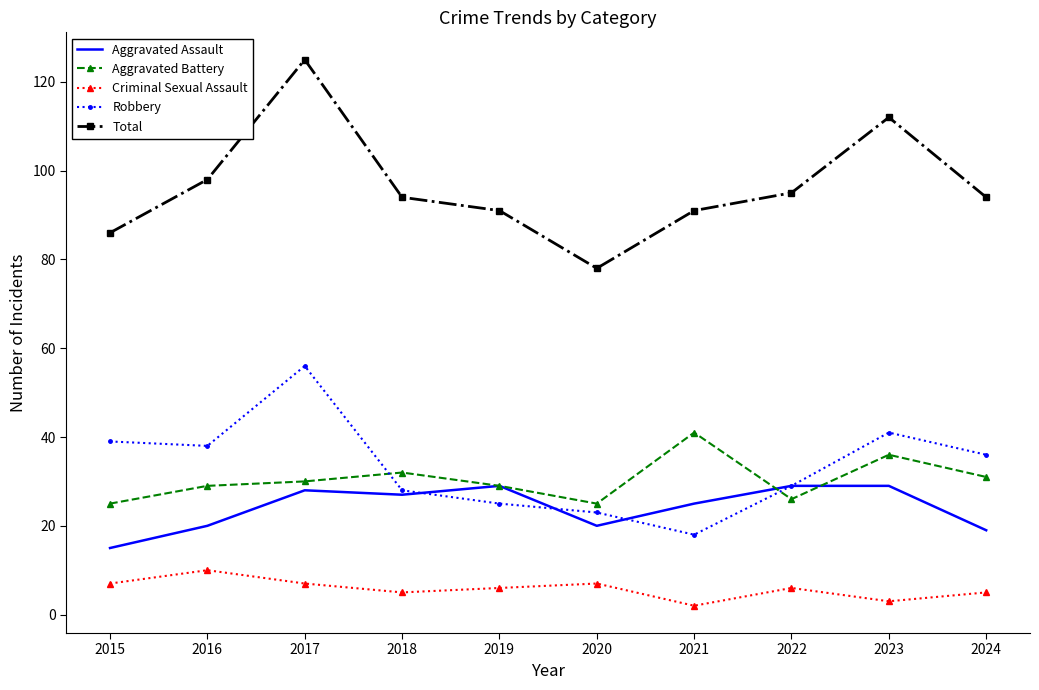

Reading left to right, transcribe all the data shown in this chart.

Aggravated Assault: 2015=15	2016=20	2017=28	2018=27	2019=29	2020=20	2021=25	2022=29	2023=29	2024=19
Aggravated Battery: 2015=25	2016=29	2017=30	2018=32	2019=29	2020=25	2021=41	2022=26	2023=36	2024=31
Criminal Sexual Assault: 2015=7	2016=10	2017=7	2018=5	2019=6	2020=7	2021=2	2022=6	2023=3	2024=5
Robbery: 2015=39	2016=38	2017=56	2018=28	2019=25	2020=23	2021=18	2022=29	2023=41	2024=36
Total: 2015=86	2016=98	2017=125	2018=94	2019=91	2020=78	2021=91	2022=95	2023=112	2024=94